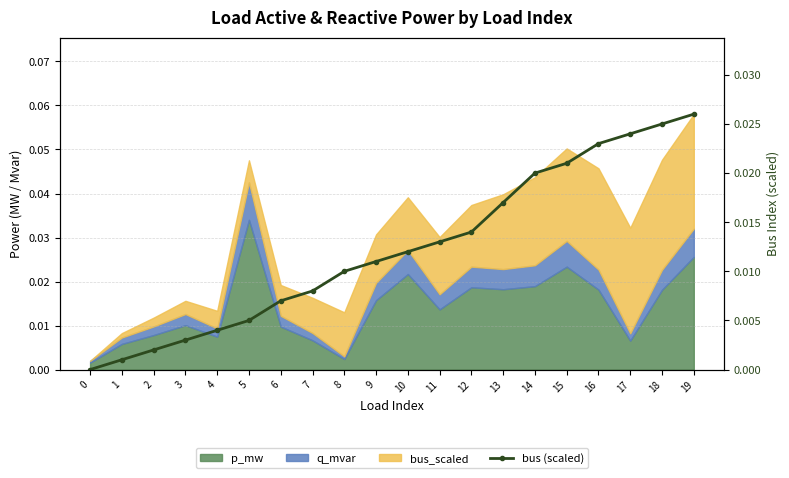

Does the chart have visible grid lines?

Yes